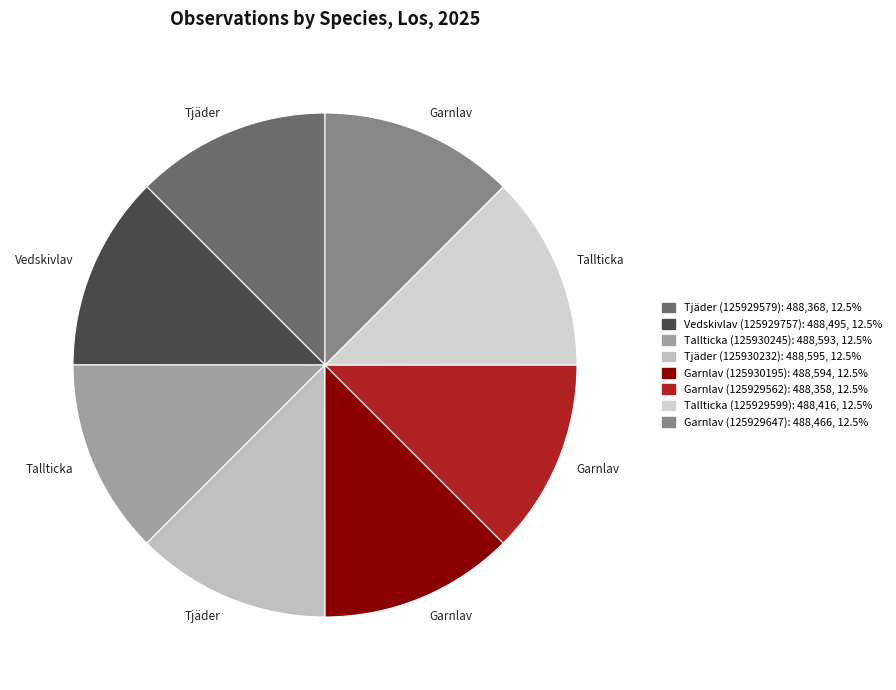

What percentage is the Garnlav (125929647) slice, to the nearest percent?

12%